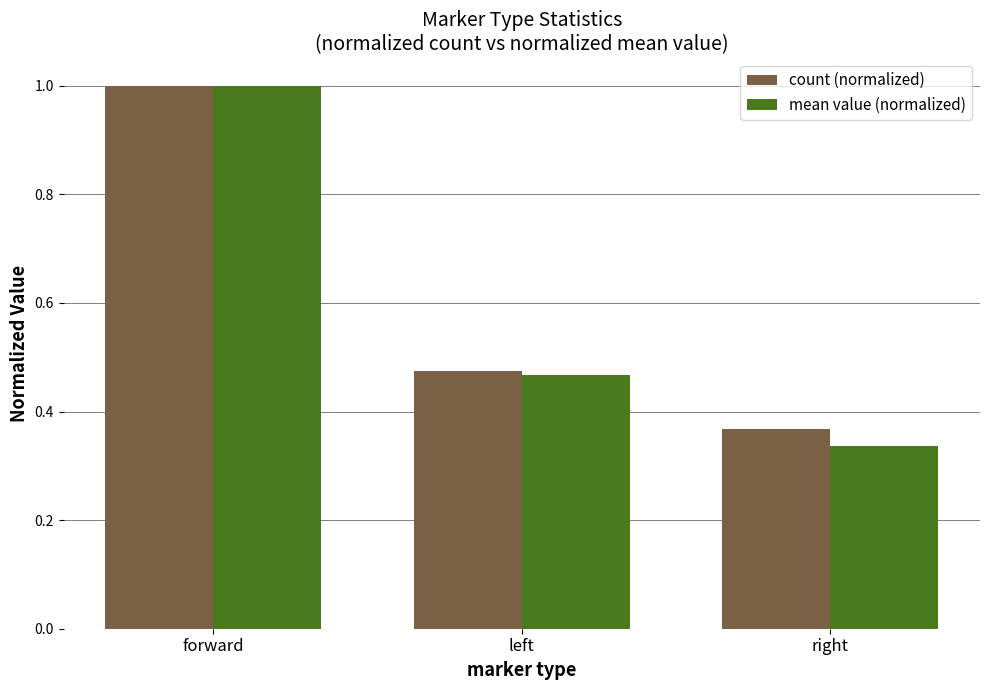

List the labels in order of mean value (normalized) value, largest first.

forward, left, right